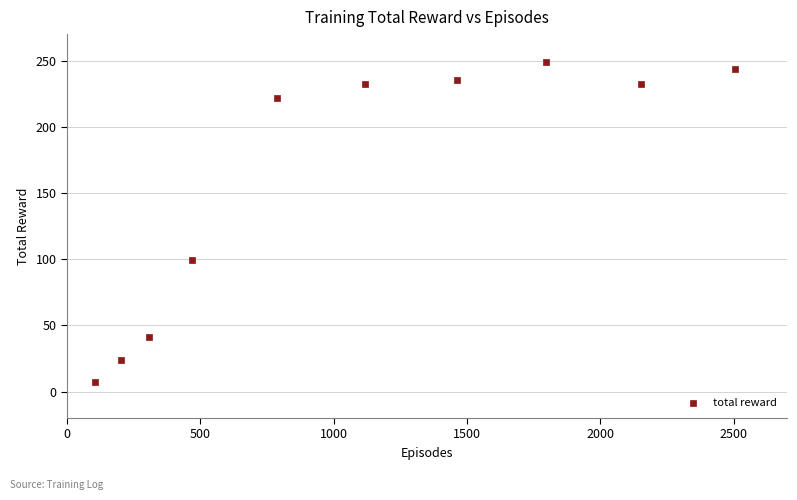

What is the range of X values (max minus min)?

2398